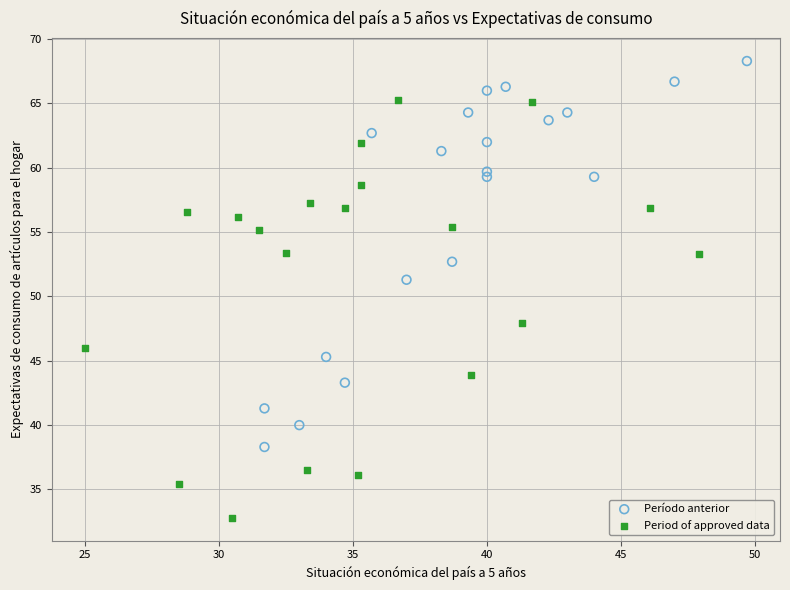

Which series has the largest Y range (max minus min)?

Period of approved data